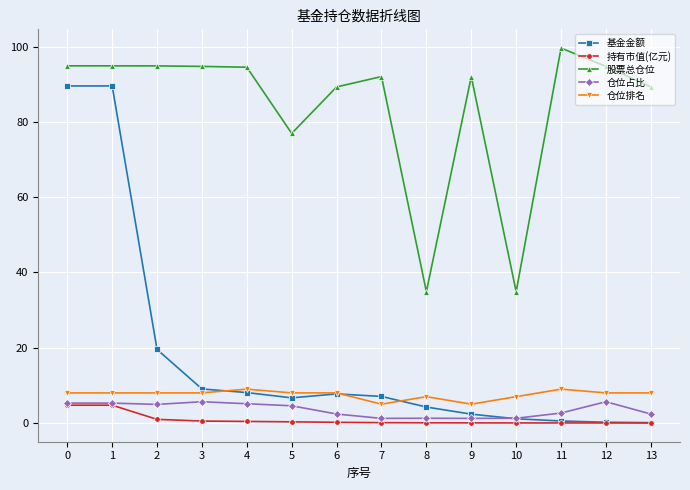

Is the value of 股票总仓位 at 1 greater than the value of 仓位占比 at 10?

Yes